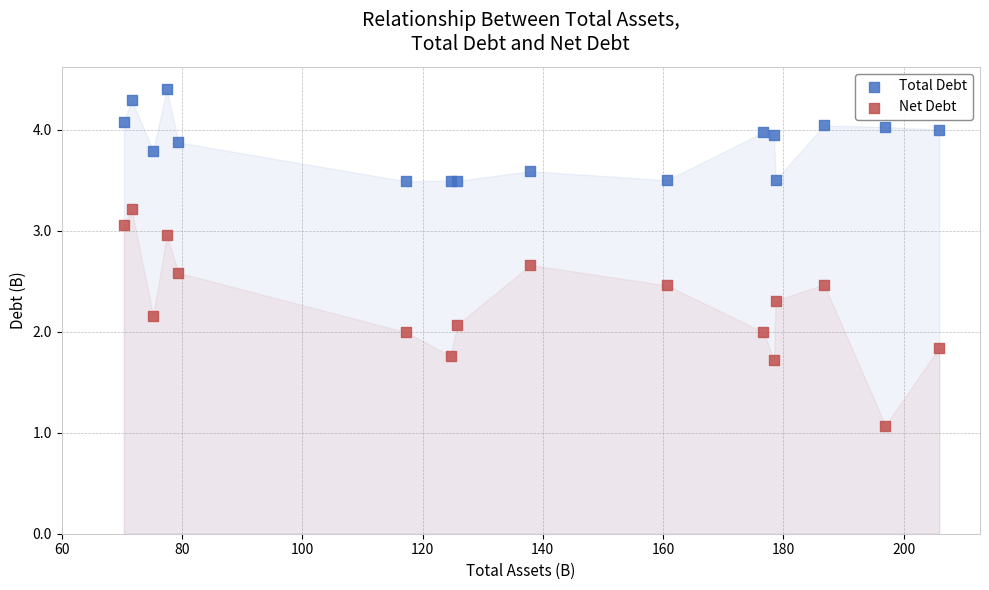

Which series has the largest Y range (max minus min)?

Net Debt